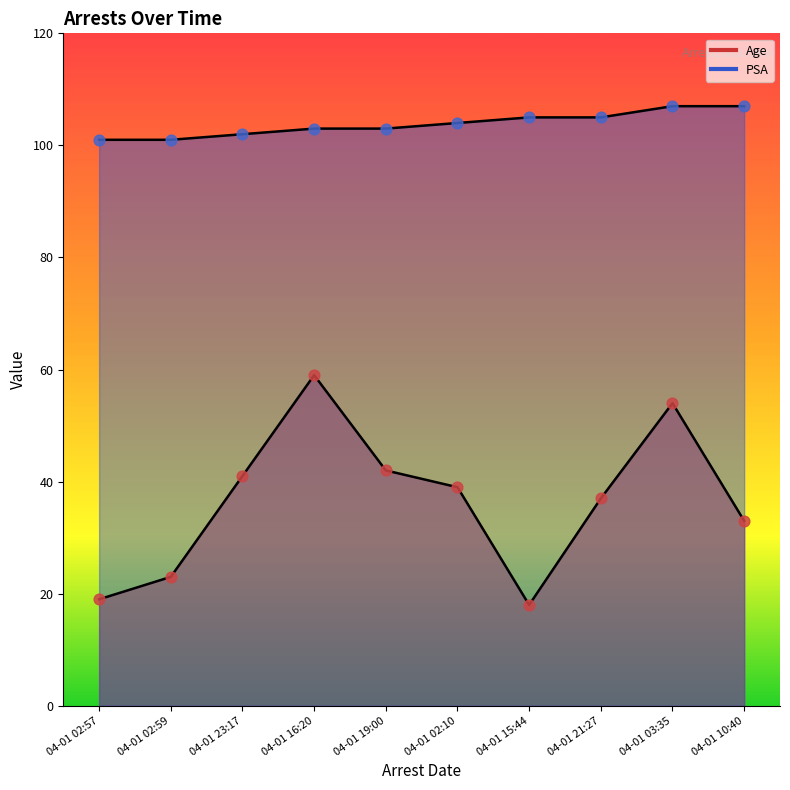

Which series reaches the maximum Y coordinate?

PSA